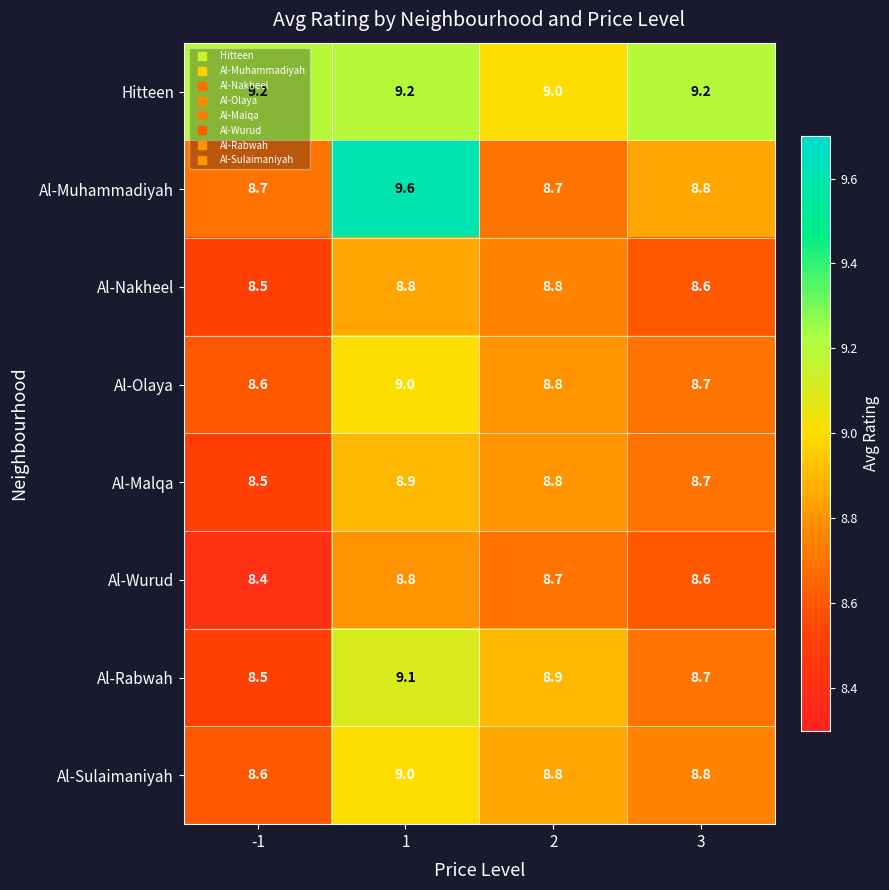

Count the Al-Malqa values in the range 8 to 9.

4